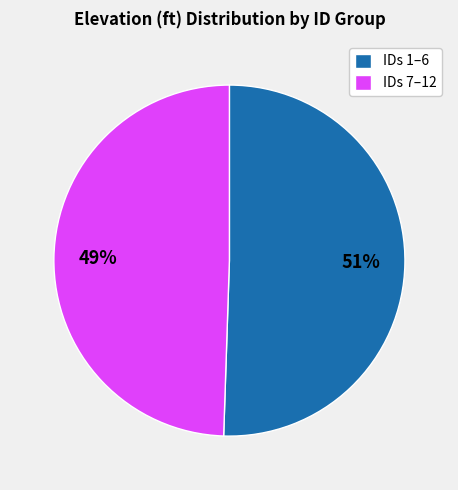

Which category has the biggest portion of the pie?

IDs 1–6